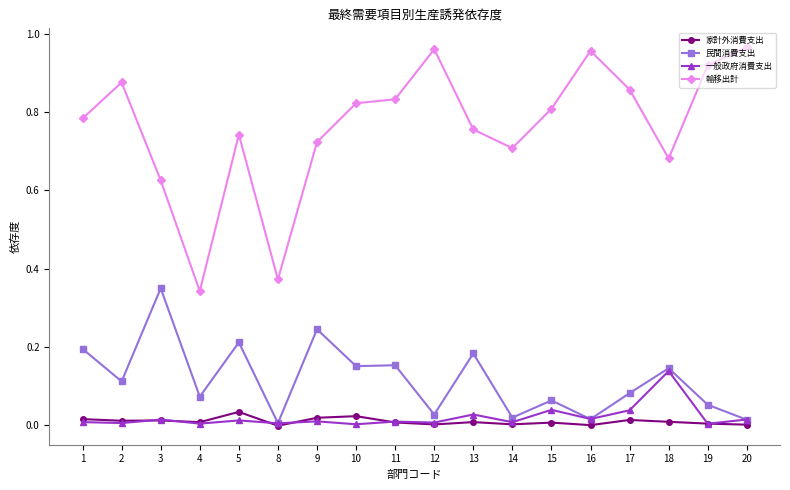

True or false: 民間消費支出 and 輸移出計 cross at least once.

False